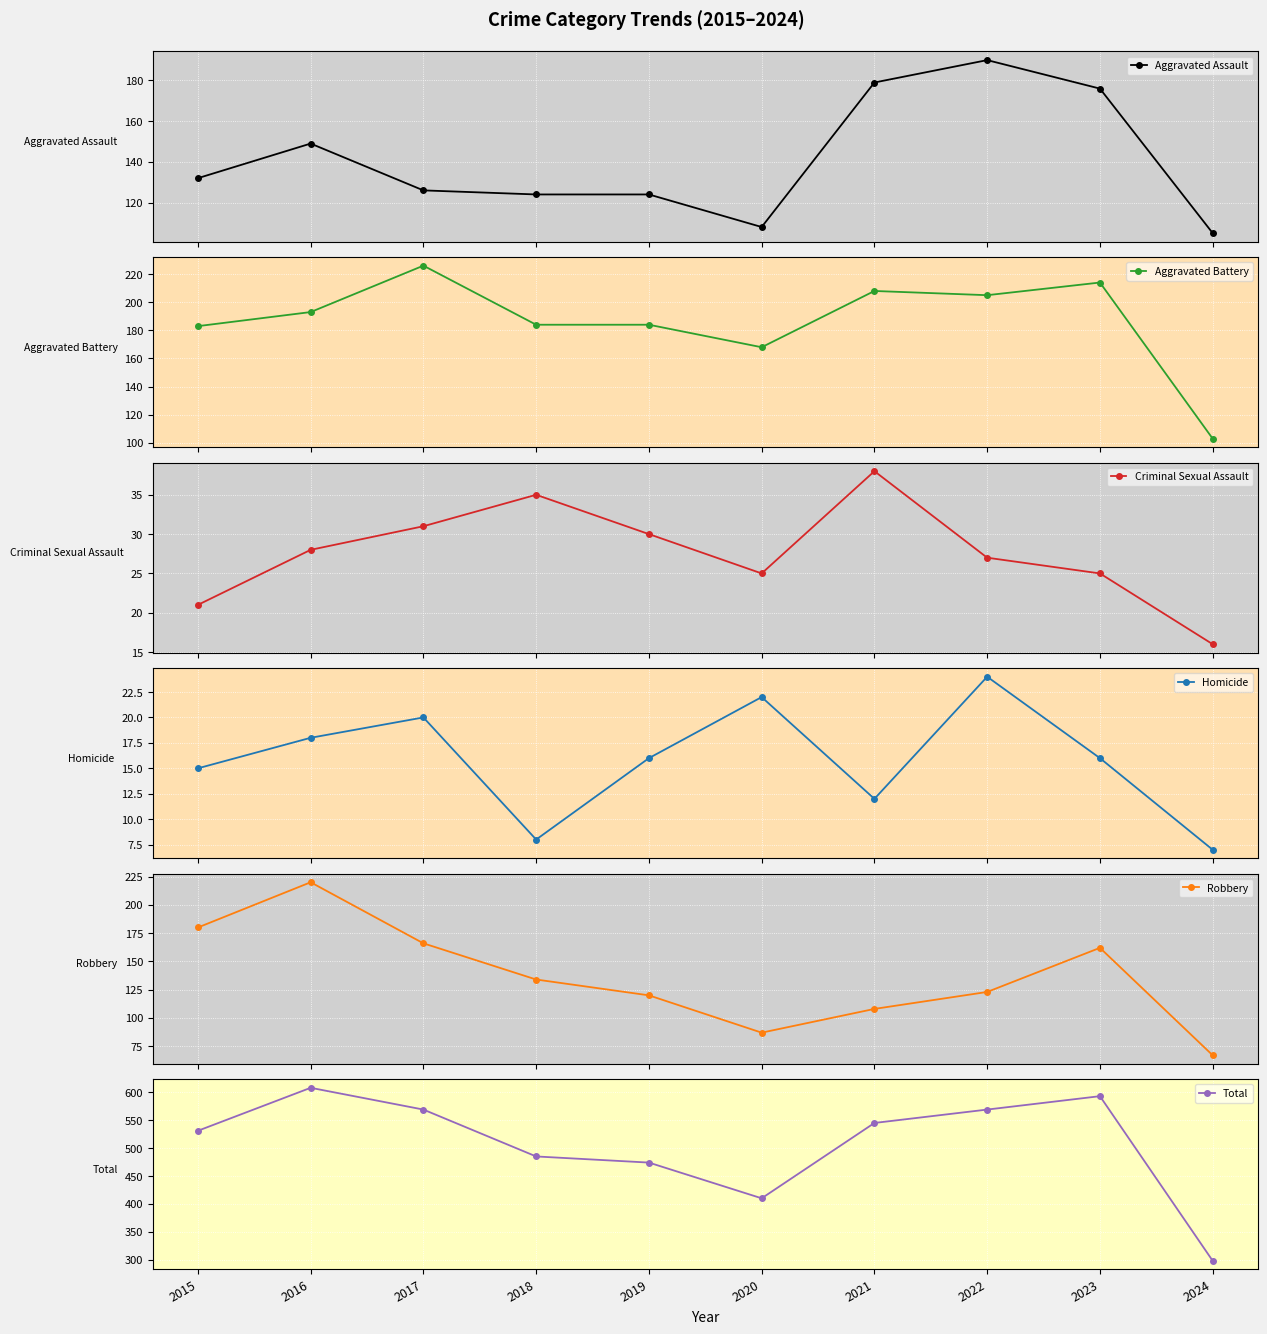

Rank the categories by Total value from highest to lowest.

2016, 2023, 2017, 2022, 2021, 2015, 2018, 2019, 2020, 2024